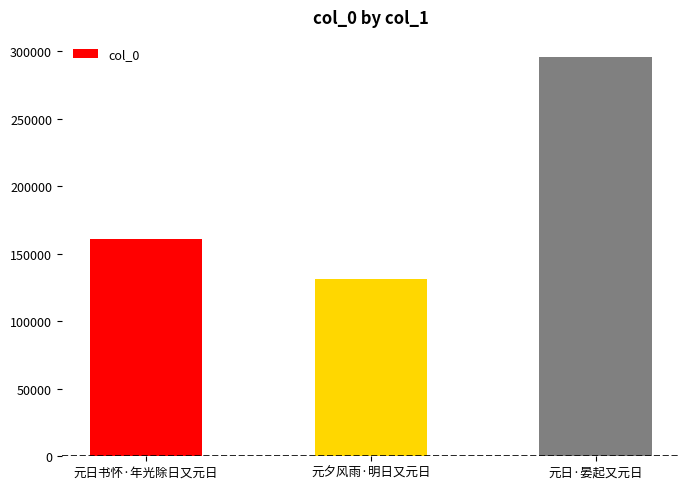

Count the values in the range 131022 to 295650.

3